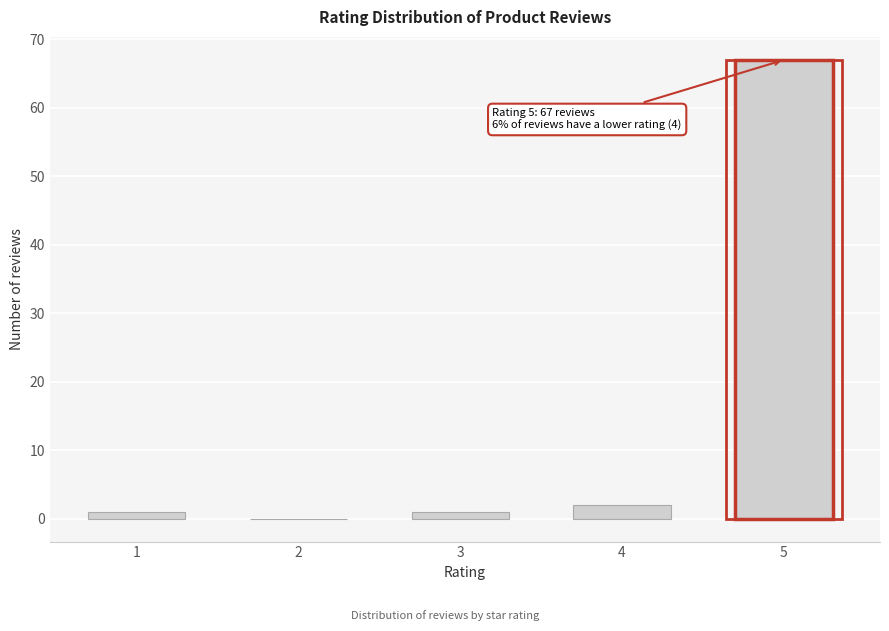

Reading left to right, transcribe all the data shown in this chart.

1=1	2=0	3=1	4=2	5=67